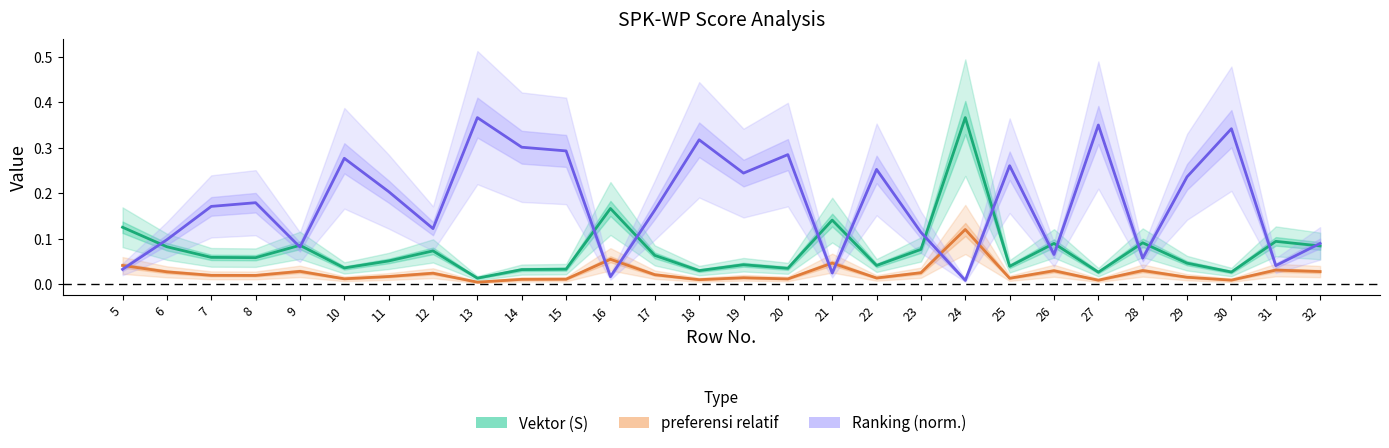

Reading left to right, extract all data points from this chart.

Vektor (S): 5=0.1	6=0.1	7=0.1	8=0.1	9=0.1	10=0.0	11=0.1	12=0.1	13=0.0	14=0.0	15=0.0	16=0.2	17=0.1	18=0.0	19=0.0	20=0.0	21=0.1	22=0.0	23=0.1	24=0.4	25=0.0	26=0.1	27=0.0	28=0.1	29=0.0	30=0.0	31=0.1	32=0.1
preferensi relatif: 5=0.0	6=0.0	7=0.0	8=0.0	9=0.0	10=0.0	11=0.0	12=0.0	13=0.0	14=0.0	15=0.0	16=0.1	17=0.0	18=0.0	19=0.0	20=0.0	21=0.0	22=0.0	23=0.0	24=0.1	25=0.0	26=0.0	27=0.0	28=0.0	29=0.0	30=0.0	31=0.0	32=0.0
Ranking (norm.): 5=0.0	6=0.1	7=0.2	8=0.2	9=0.1	10=0.3	11=0.2	12=0.1	13=0.4	14=0.3	15=0.3	16=0.0	17=0.2	18=0.3	19=0.2	20=0.3	21=0.0	22=0.3	23=0.1	24=0.0	25=0.3	26=0.1	27=0.3	28=0.1	29=0.2	30=0.3	31=0.0	32=0.1